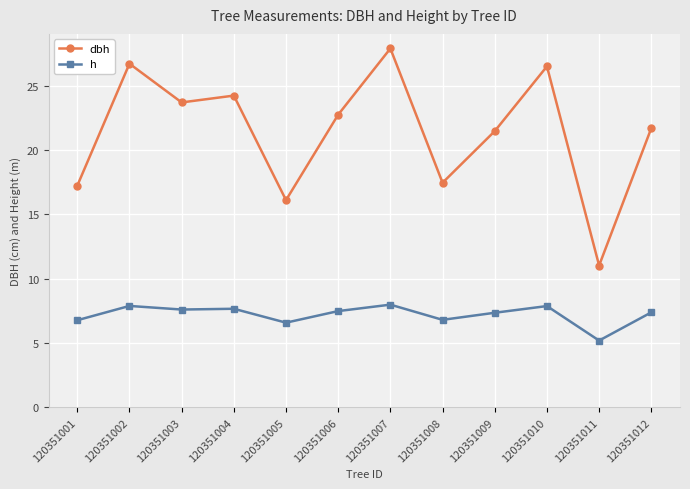

True or false: h has a value of 7.6 at 120351003.

True